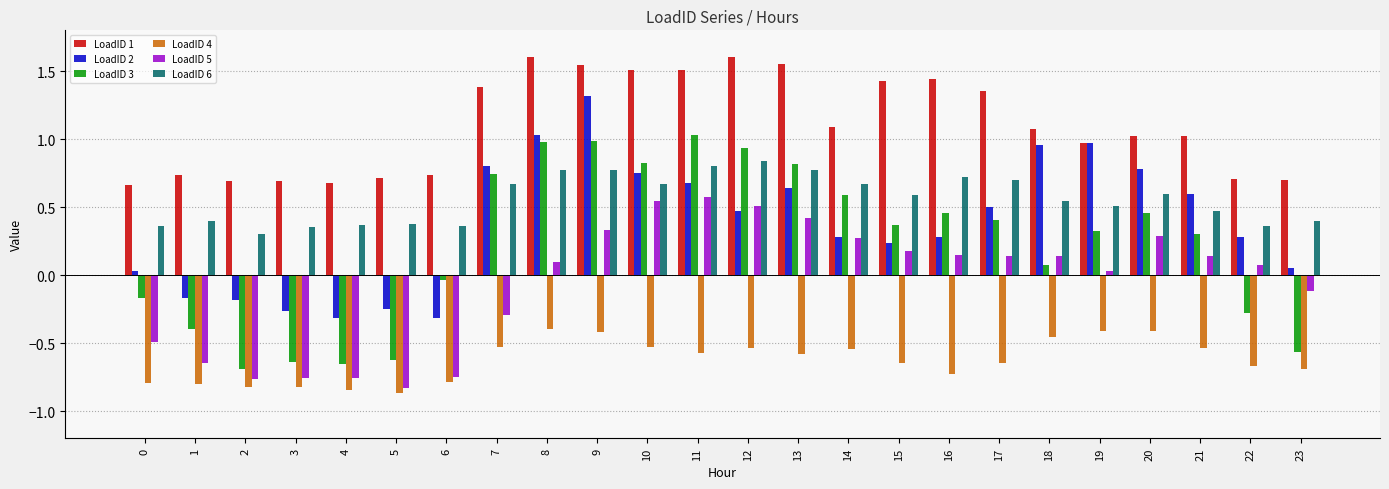

Which series has the largest range (max minus min)?

LoadID 3